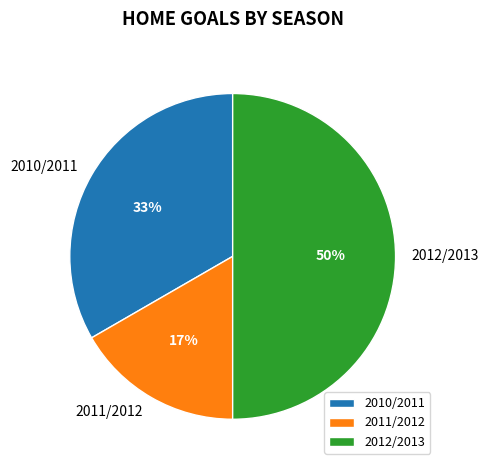

How many segments does this pie chart have?

3